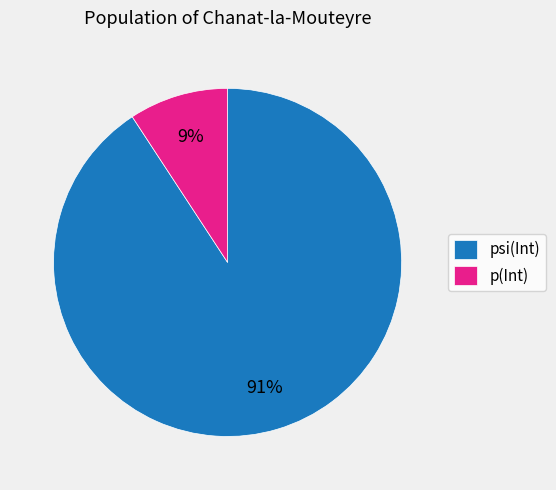

Rank the categories by value from highest to lowest.

psi(Int), p(Int)